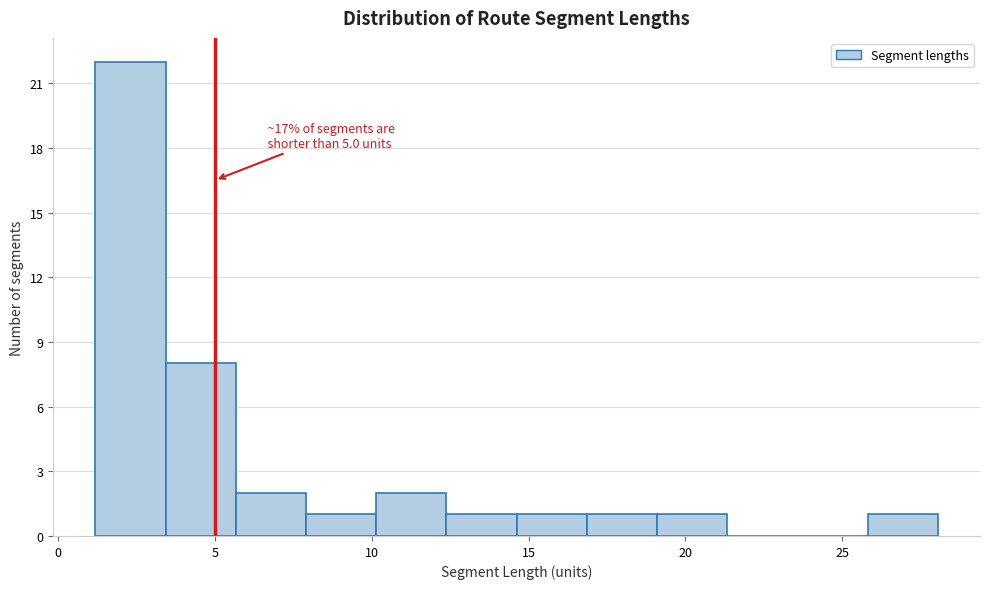

Over which range of the x-axis is the bar tallest?

1.0 to 3.5